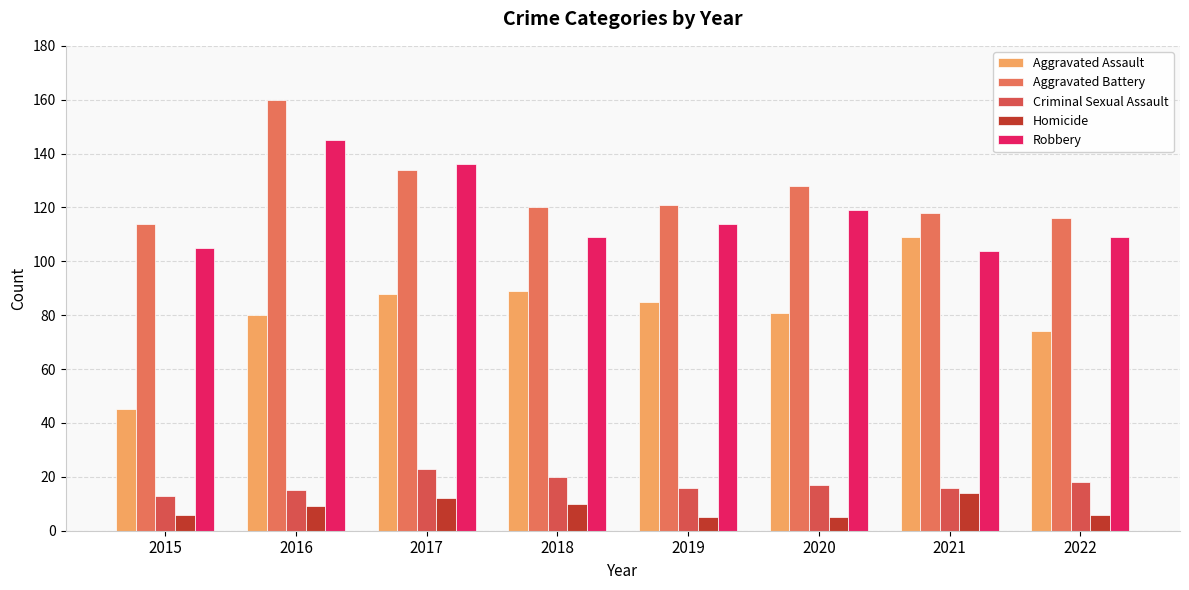

What is the total value across all series at 2015?

283